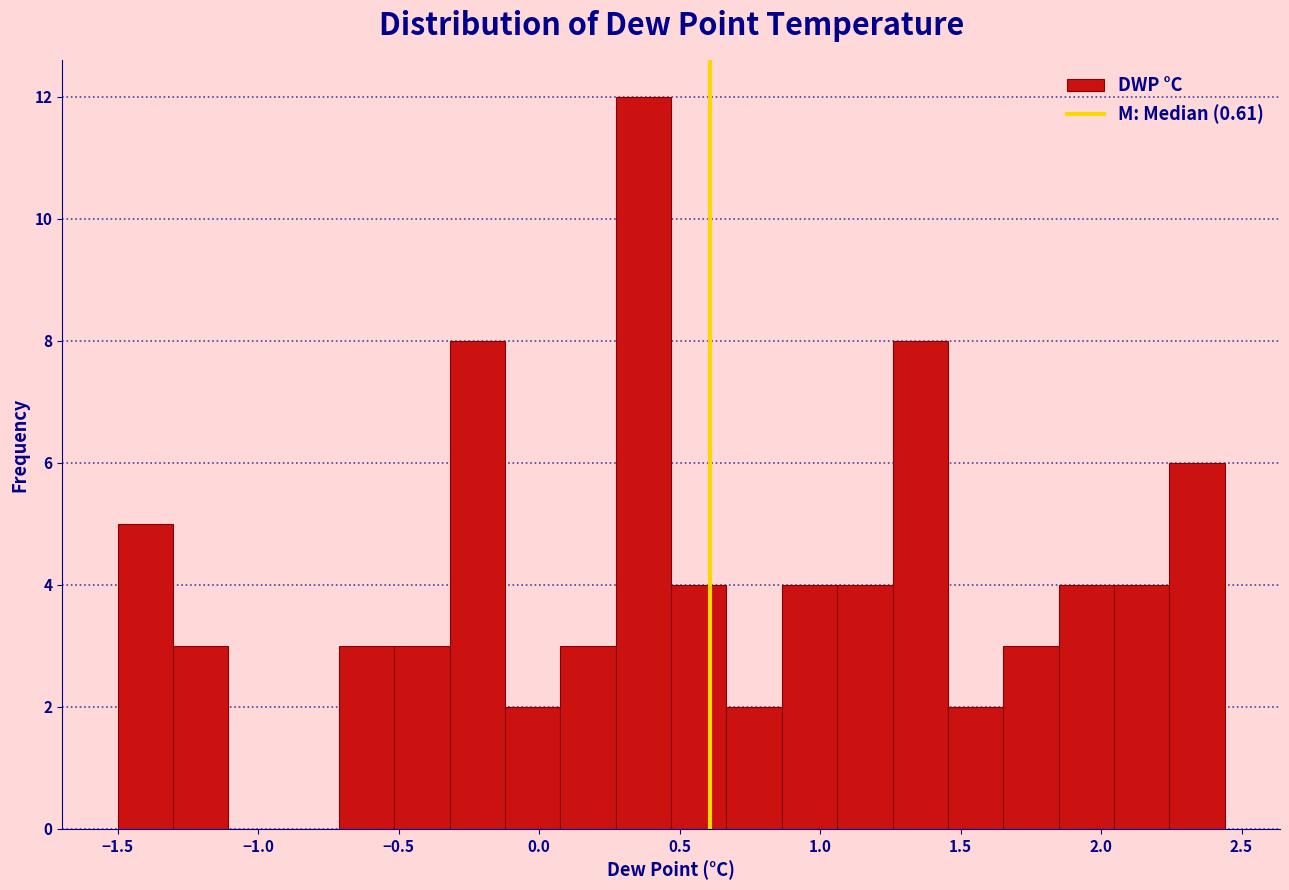

Read against the x-axis, roughly where is the centre of the tallest bar?

0.35